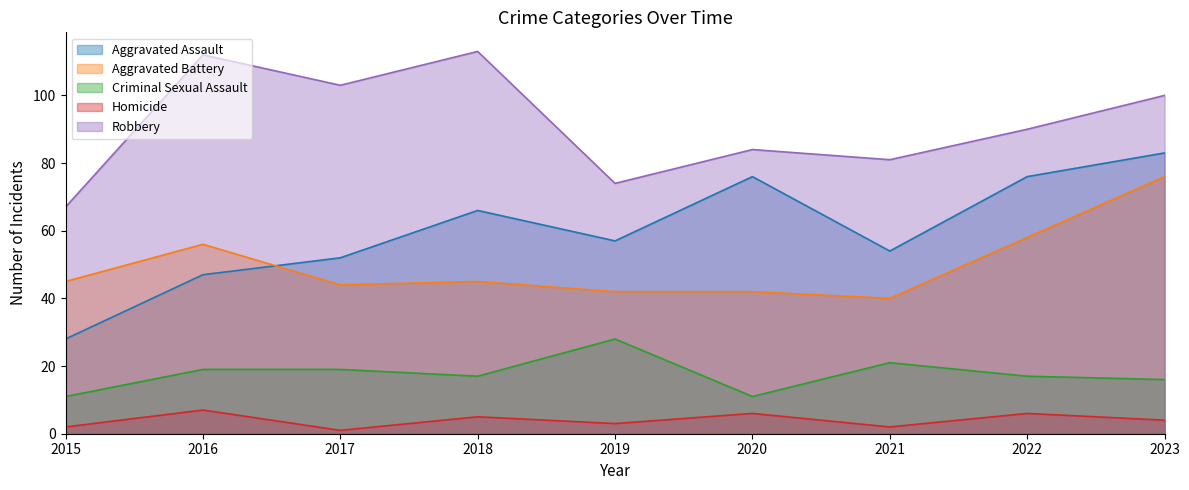

True or false: Homicide has a value of 3 at 2018.

False